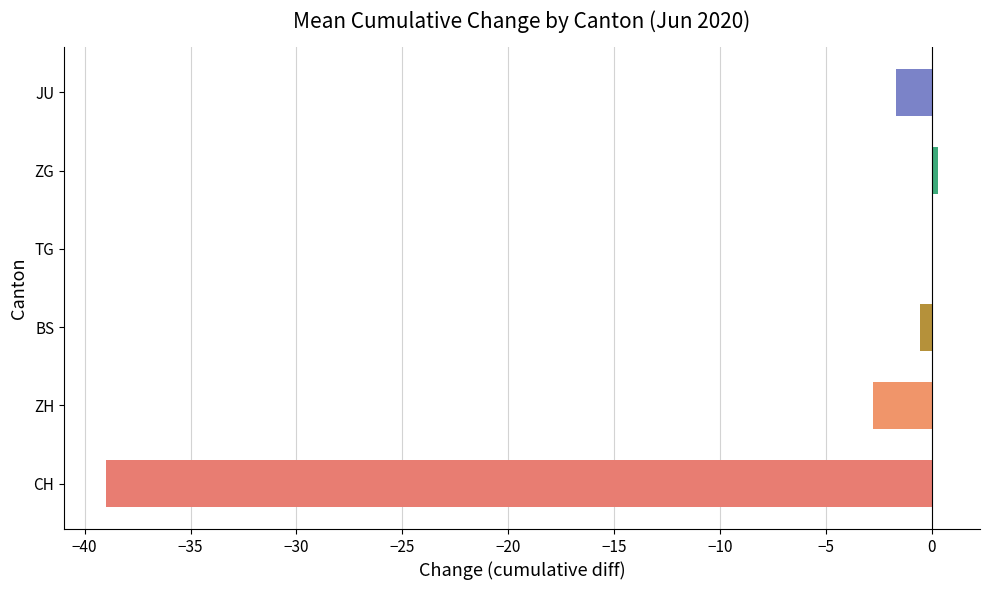

At which label is the value closest to -19?

ZH